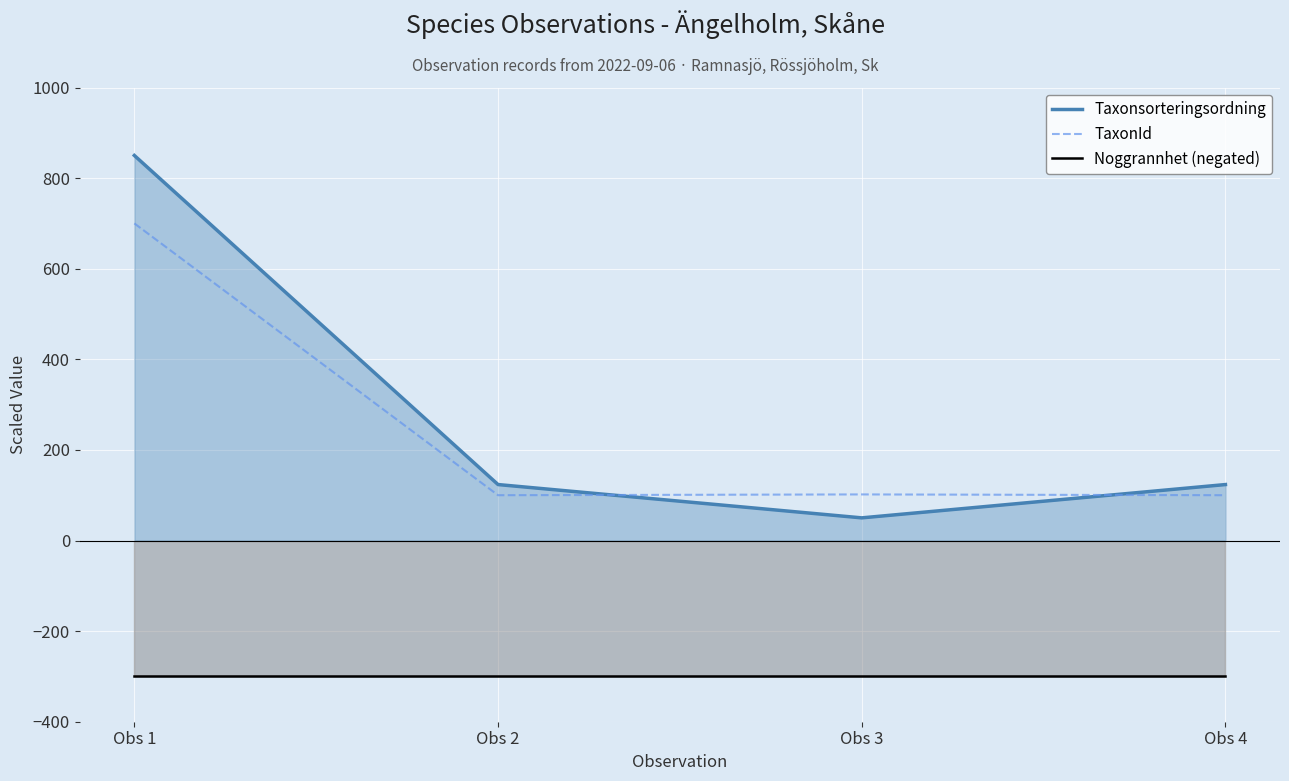

At which label does TaxonId reach its peak?

Obs 1